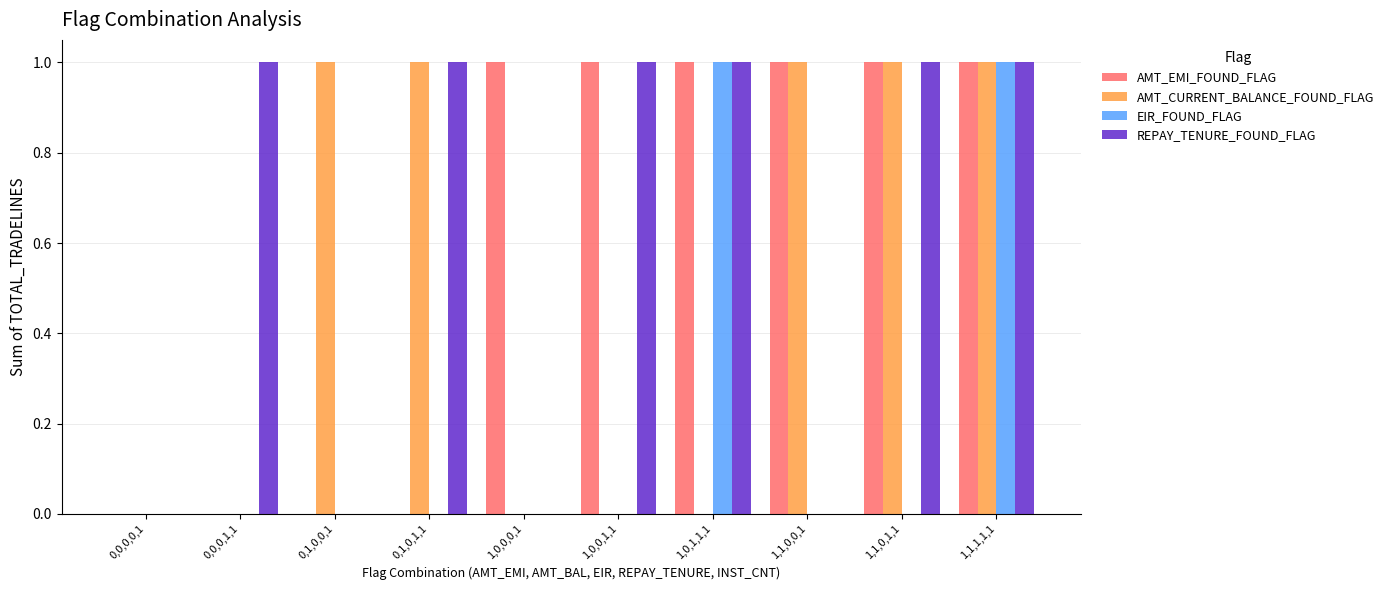

What is the maximum value shown in the chart?

1